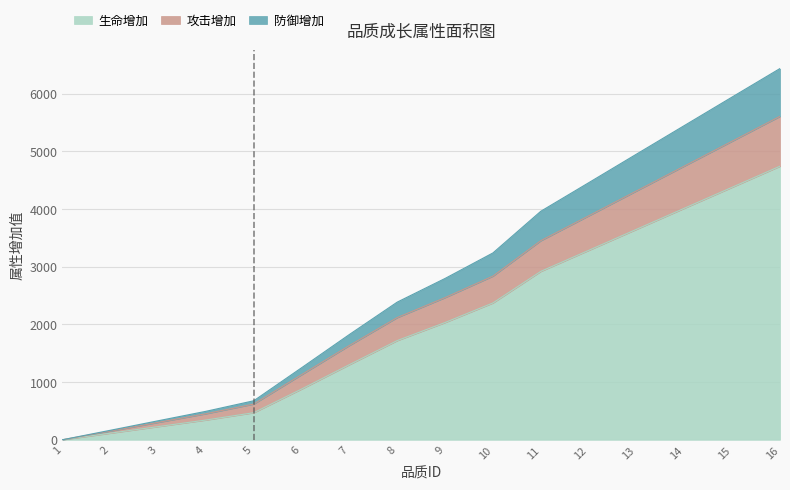

At which category is the sum across all series the highest?

16